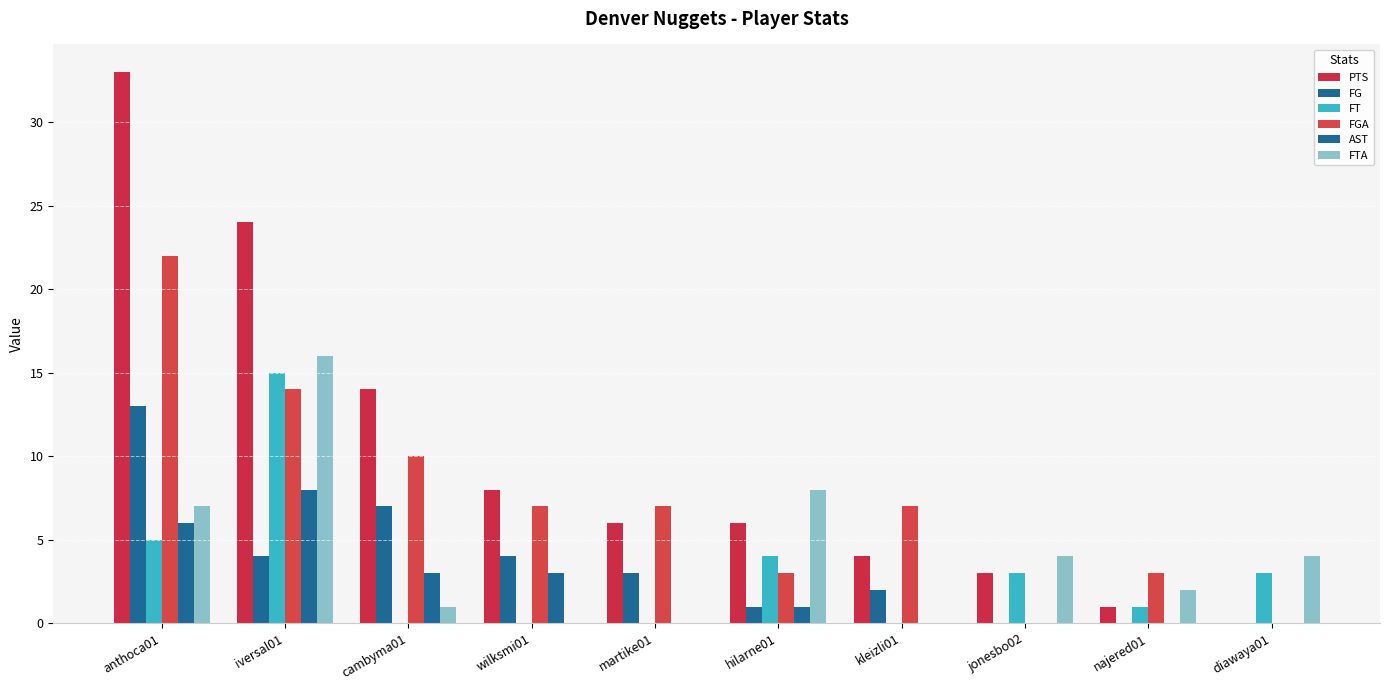

How many series are shown in this chart?

6